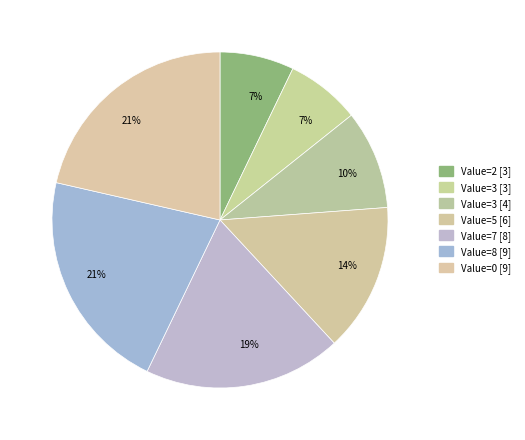

How many segments does this pie chart have?

7